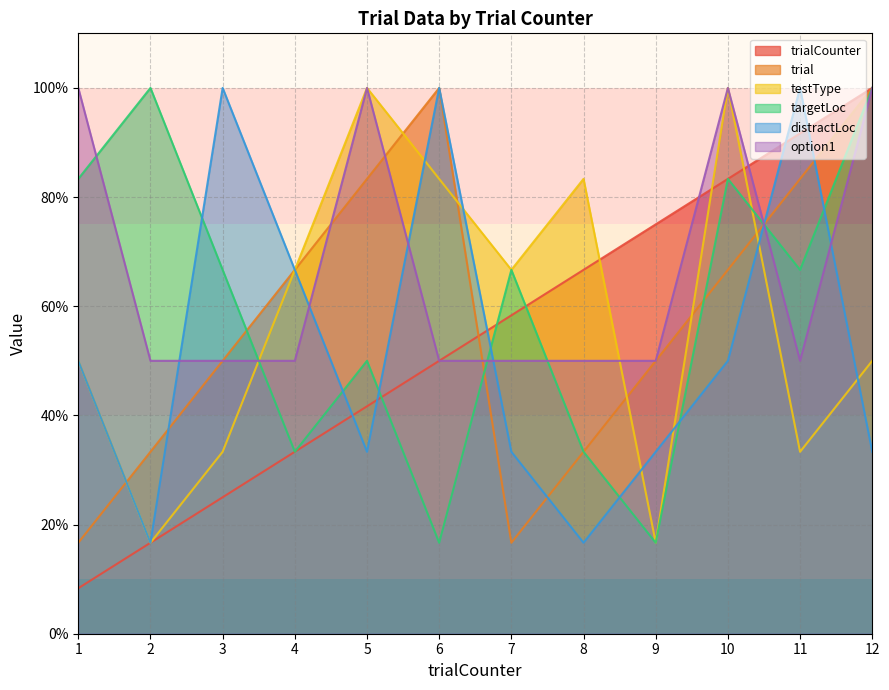

What is the minimum value for targetLoc?

16.7